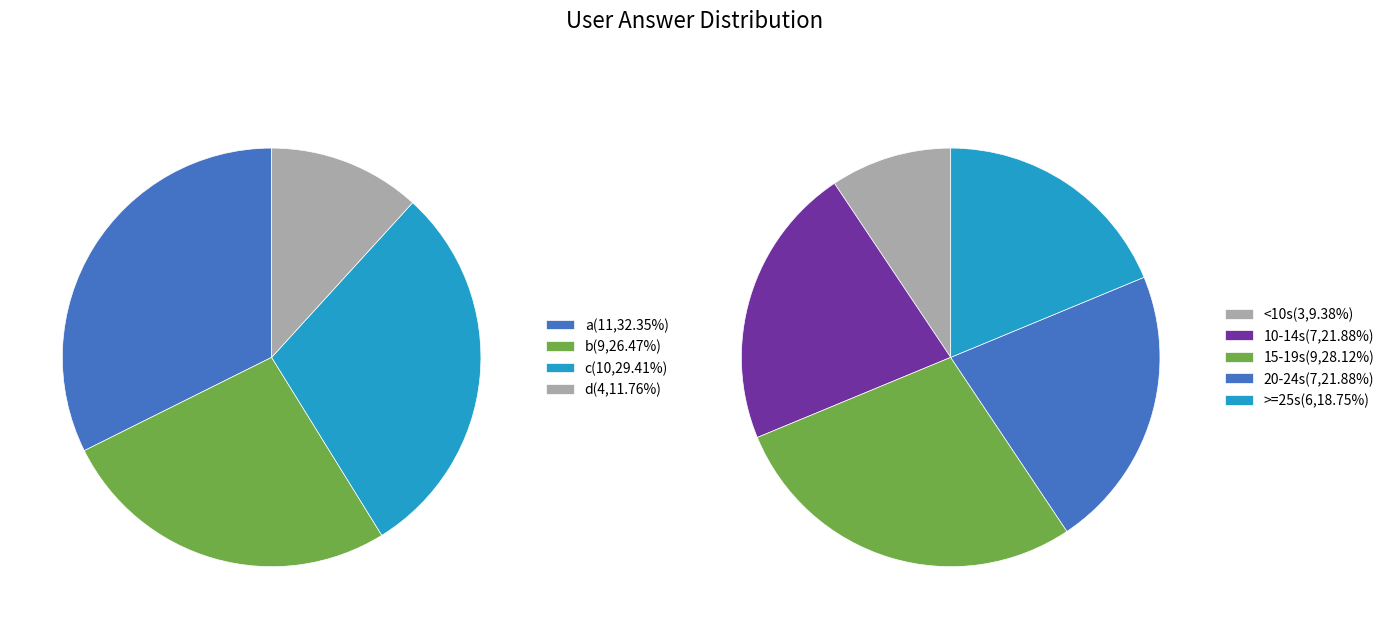

What is the total percentage of a and c?

61.8%